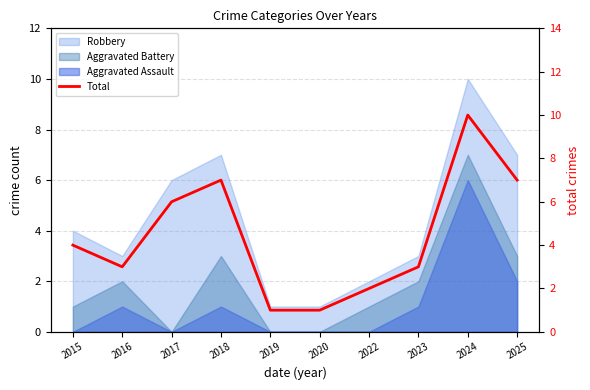

What is the approximate value at 2025?

7